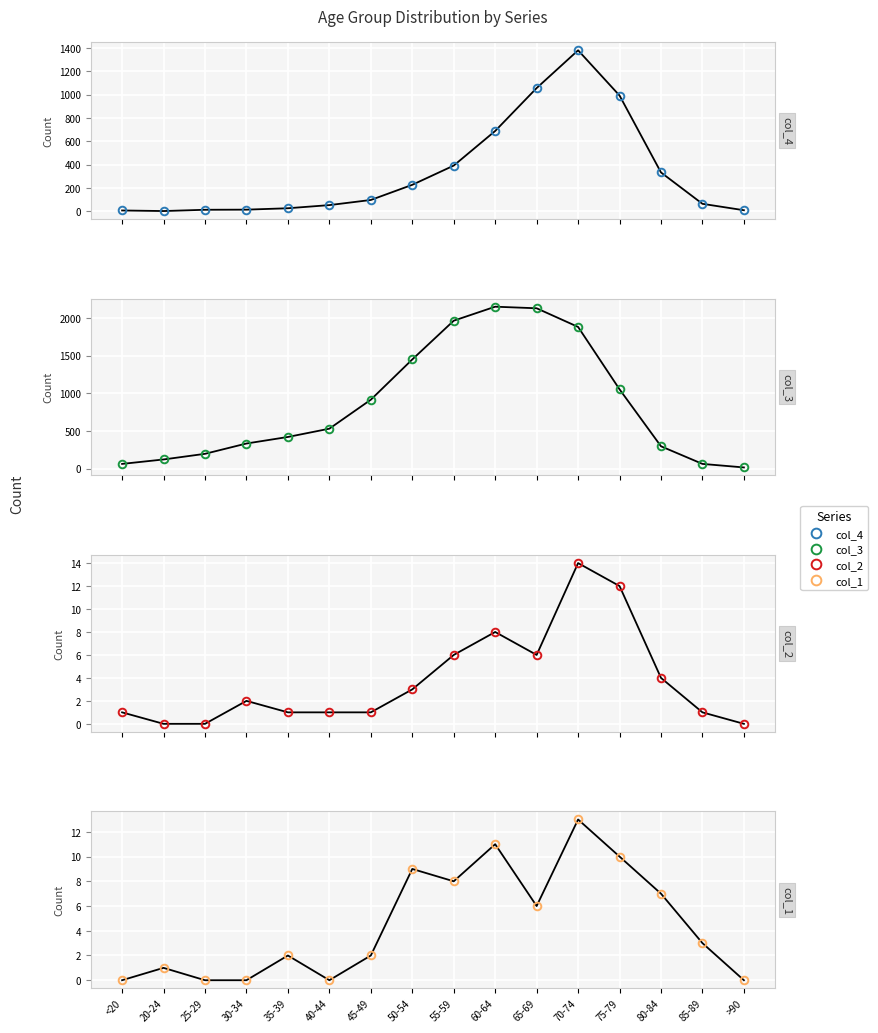

Where is the first local minimum for col_1?

40-44